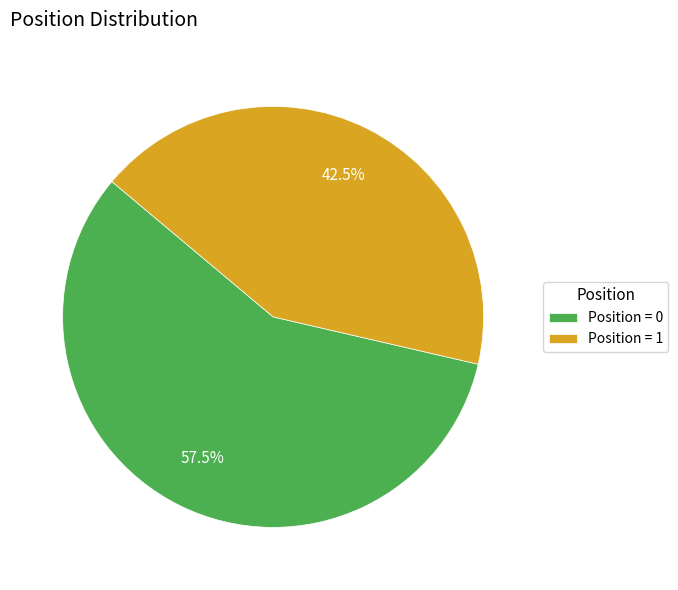

How many segments does this pie chart have?

2